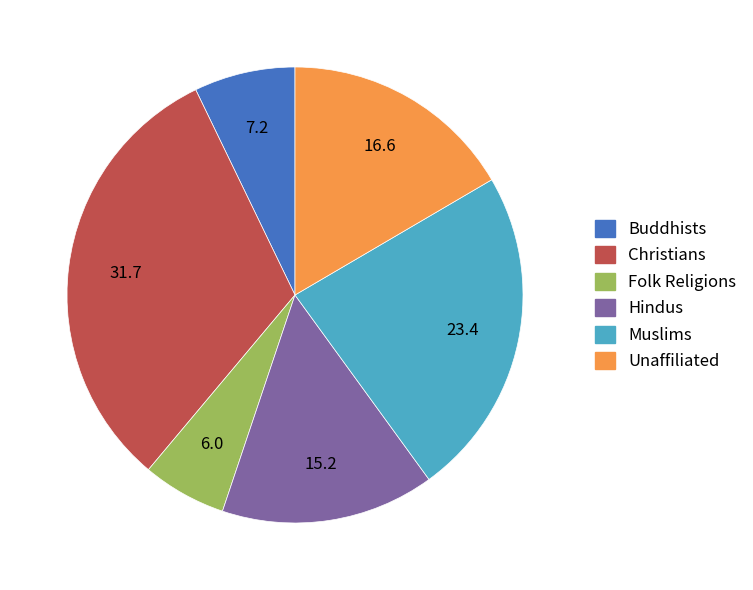

What is the ratio of the value at Hindus to the value at Folk Religions?

2.5